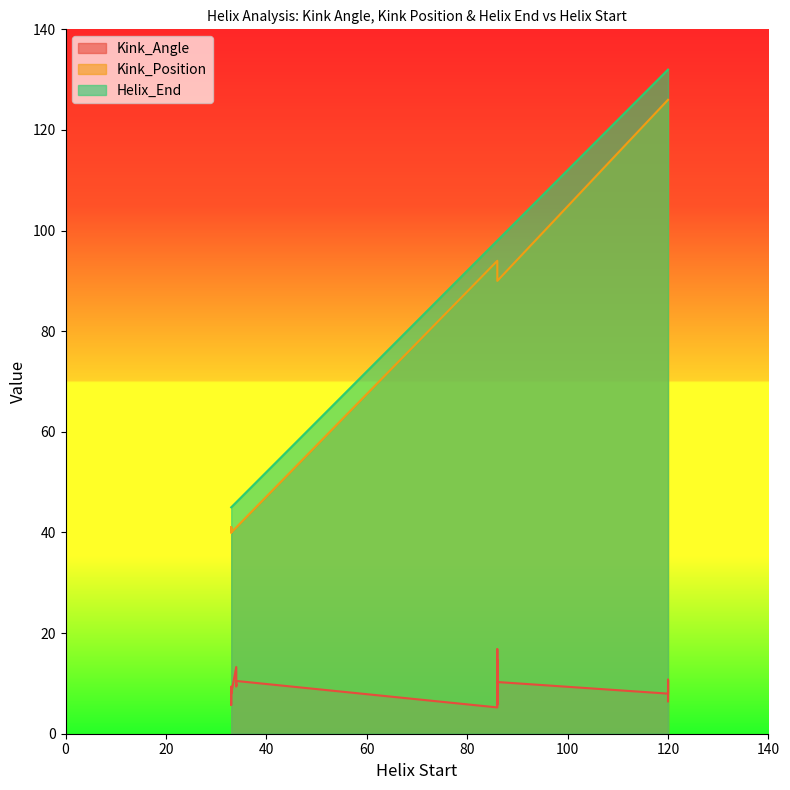

Reading left to right, what are all the values shown in this chart?

Kink_Angle: 10.5	5.8	8.0	8.4	9.4	14.7	9.3	5.7	13.3	16.8	10.7	9.3	10.3	5.2	9.9	7.5	9.5	10.3	9.1	8.0	9.8	5.9	6.4	9.3
Kink_Position: 41.0	94.0	126.0	41.0	41.0	94.0	126.0	40.0	41.0	94.0	126.0	40.0	41.0	94.0	126.0	41.0	41.0	90.0	126.0	40.0	41.0	94.0	126.0	40.0
Helix_End: 46.0	98.0	132.0	45.0	46.0	98.0	132.0	45.0	46.0	98.0	132.0	45.0	46.0	98.0	132.0	45.0	46.0	98.0	132.0	45.0	46.0	98.0	132.0	45.0